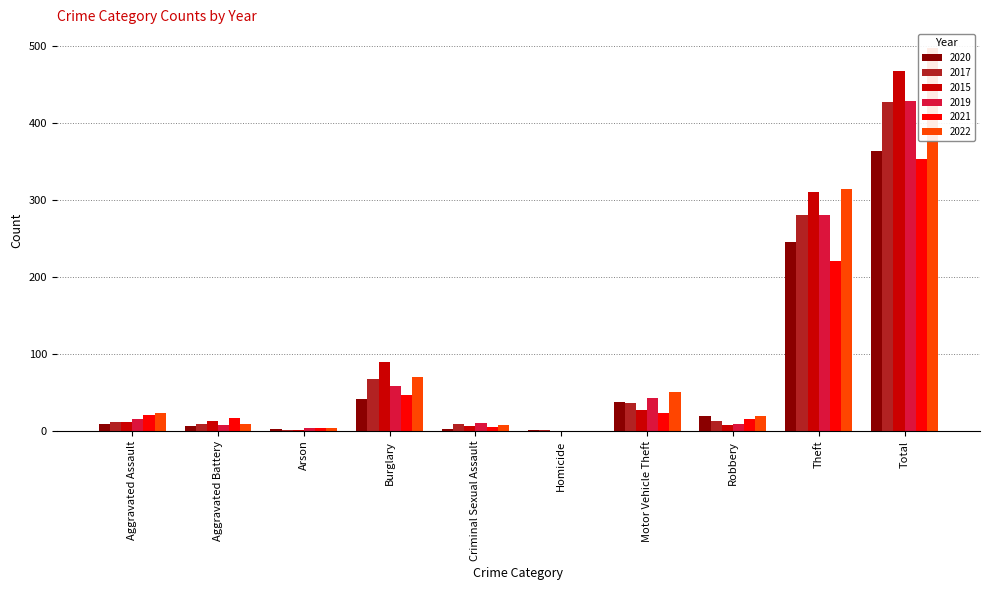

What is the label of the 3rd bar from the right?

Robbery